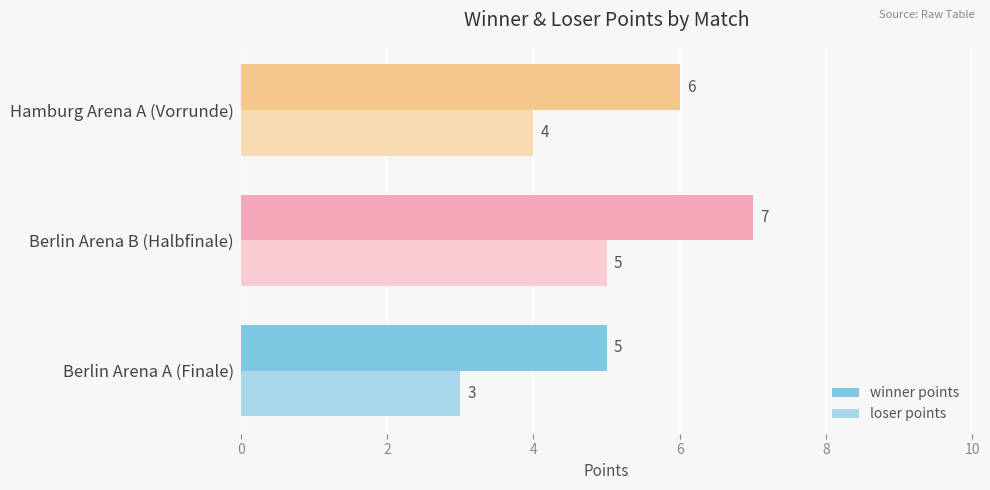

How many categories are shown in the chart?

3